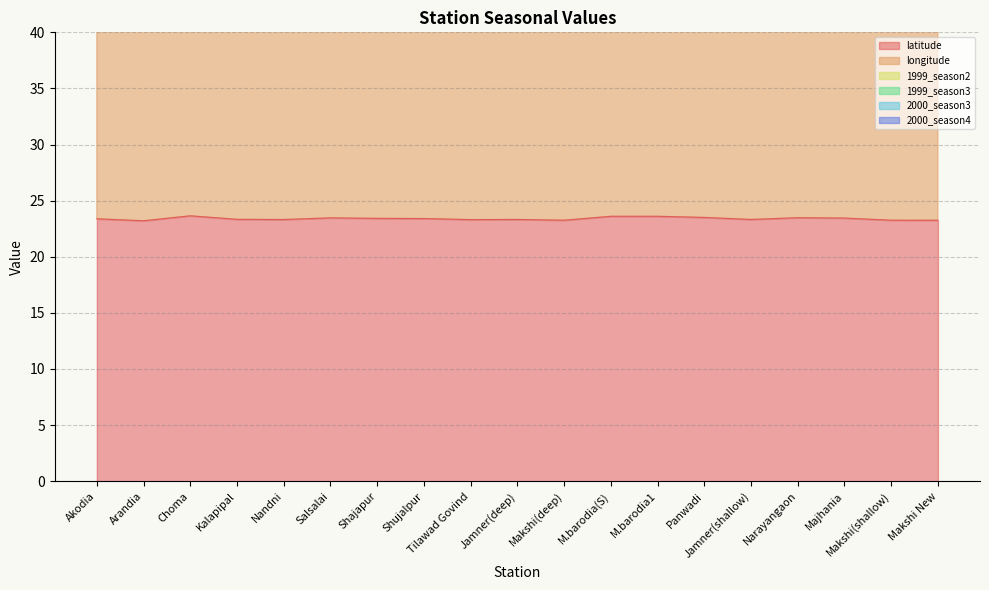

What is the minimum value for latitude?

23.2